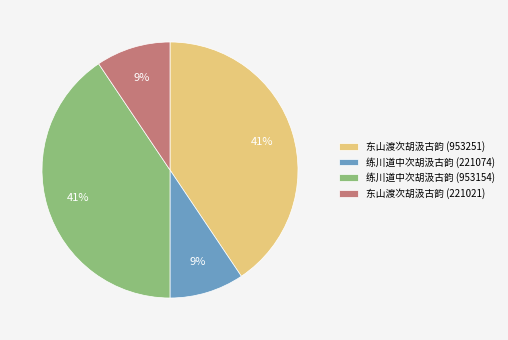

Is there a majority slice in this chart?

No